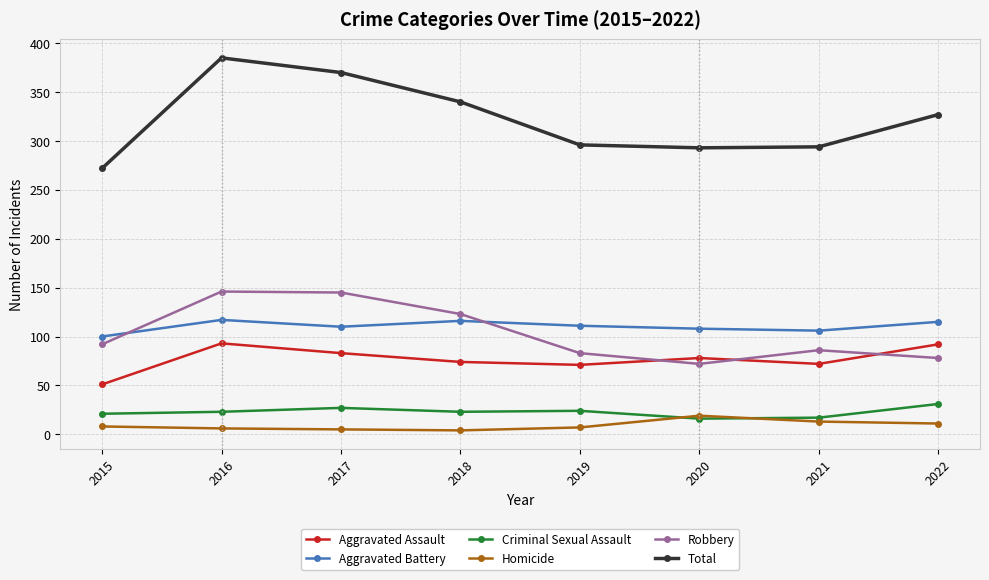

At how many categories does at least one series exceed 316?

4